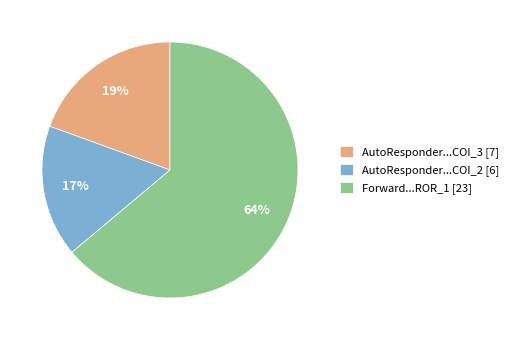

Which slice is the largest?

Forward...ROR_1 [23]